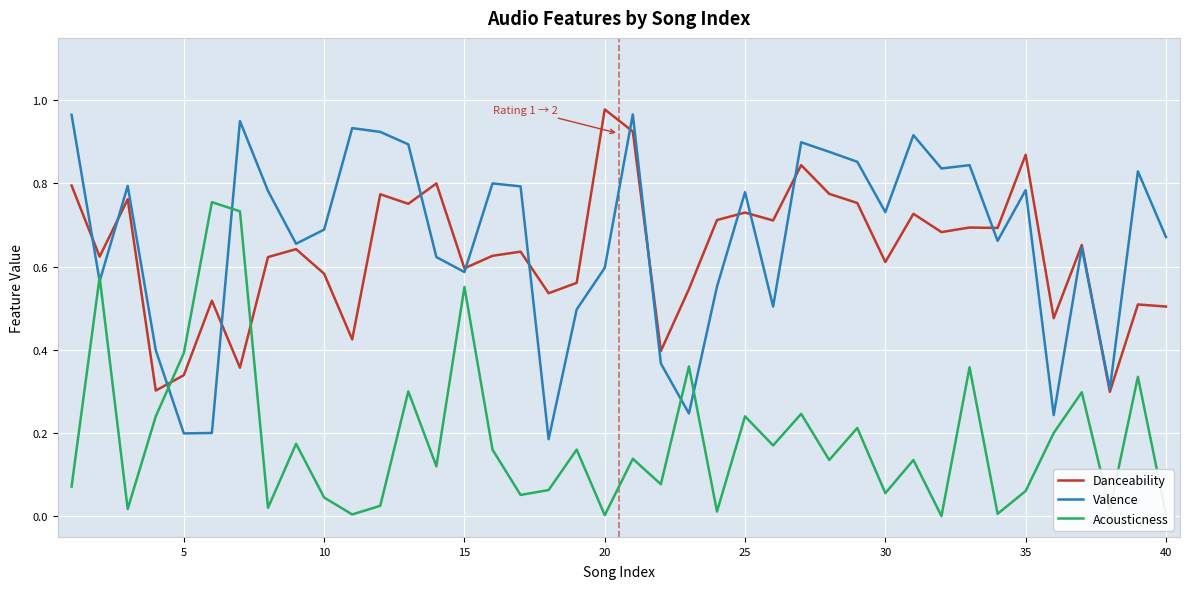

True or false: Valence and Acousticness intersect in this chart.

True